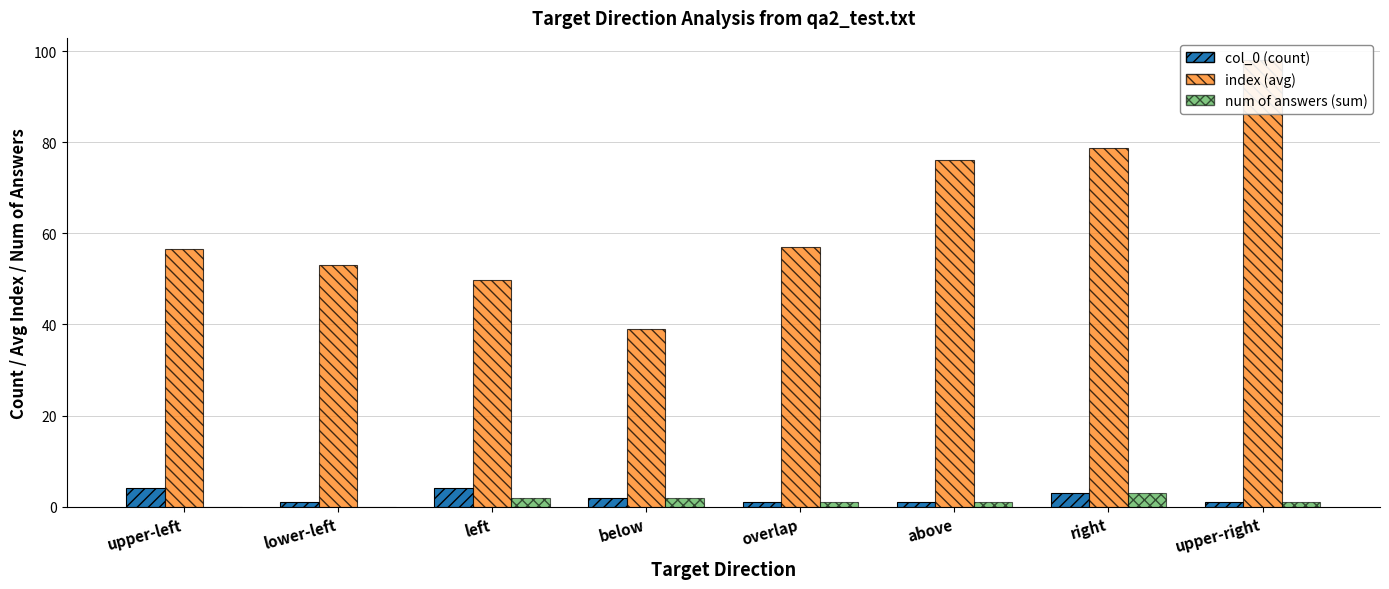

Which series has the largest range (max minus min)?

index (avg)